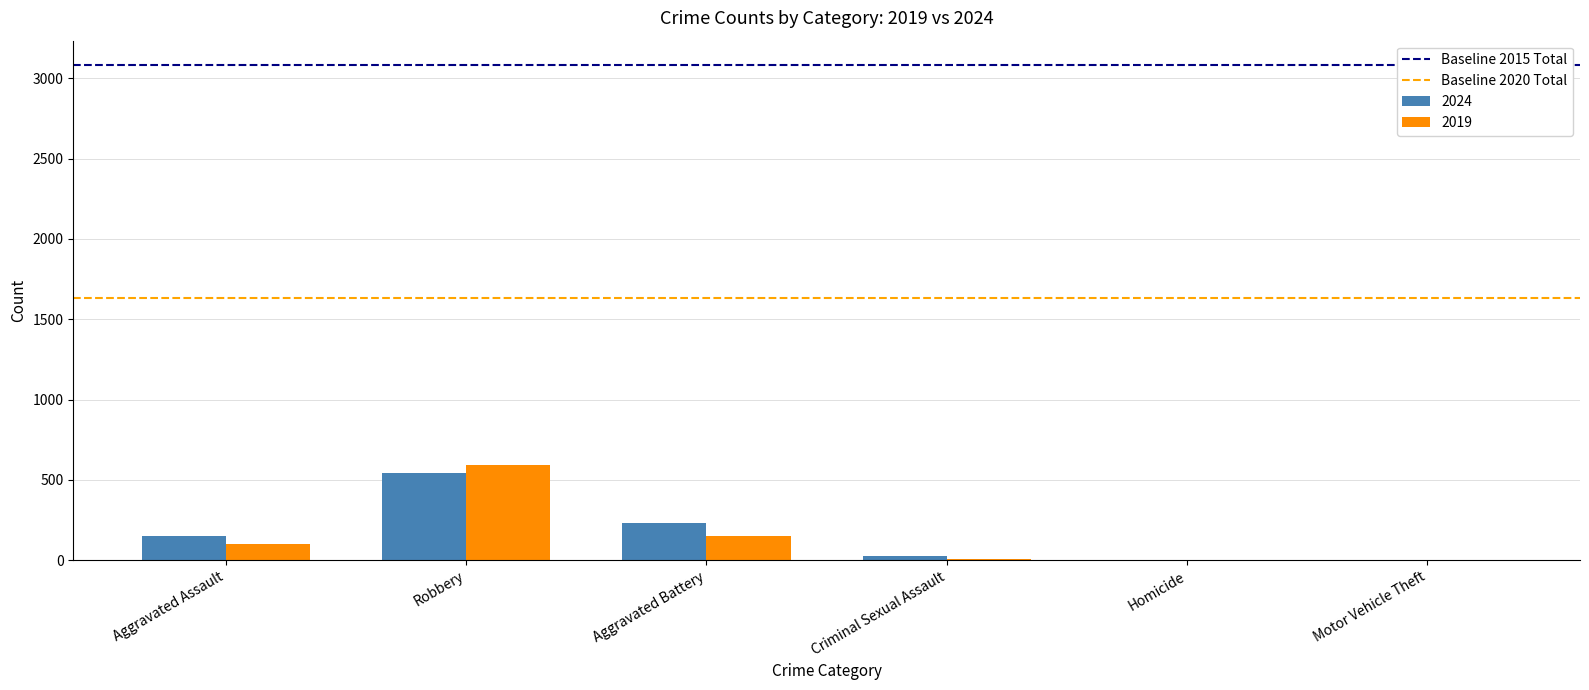

Are the bars horizontal?

No